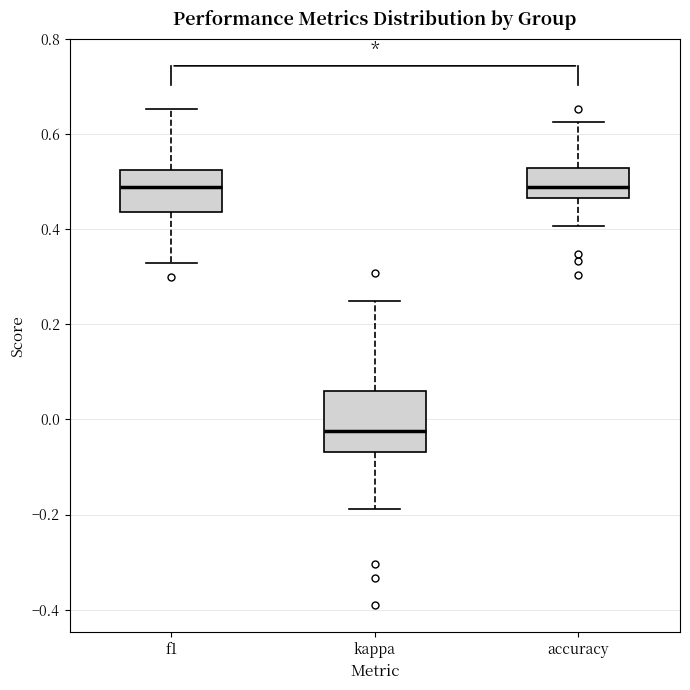

Reading left to right, transcribe this box plot: for each box, give where its median line is, the range the box spans, and where its two whiskers end, as read against the y-axis. The values are not printed on the chart, so give them approximately, as read against the axis.

f1: median 0.48, box 0.44 to 0.52, whiskers 0.32 to 0.66
kappa: median -0.02, box -0.06 to 0.06, whiskers -0.18 to 0.26
accuracy: median 0.48, box 0.46 to 0.52, whiskers 0.40 to 0.62